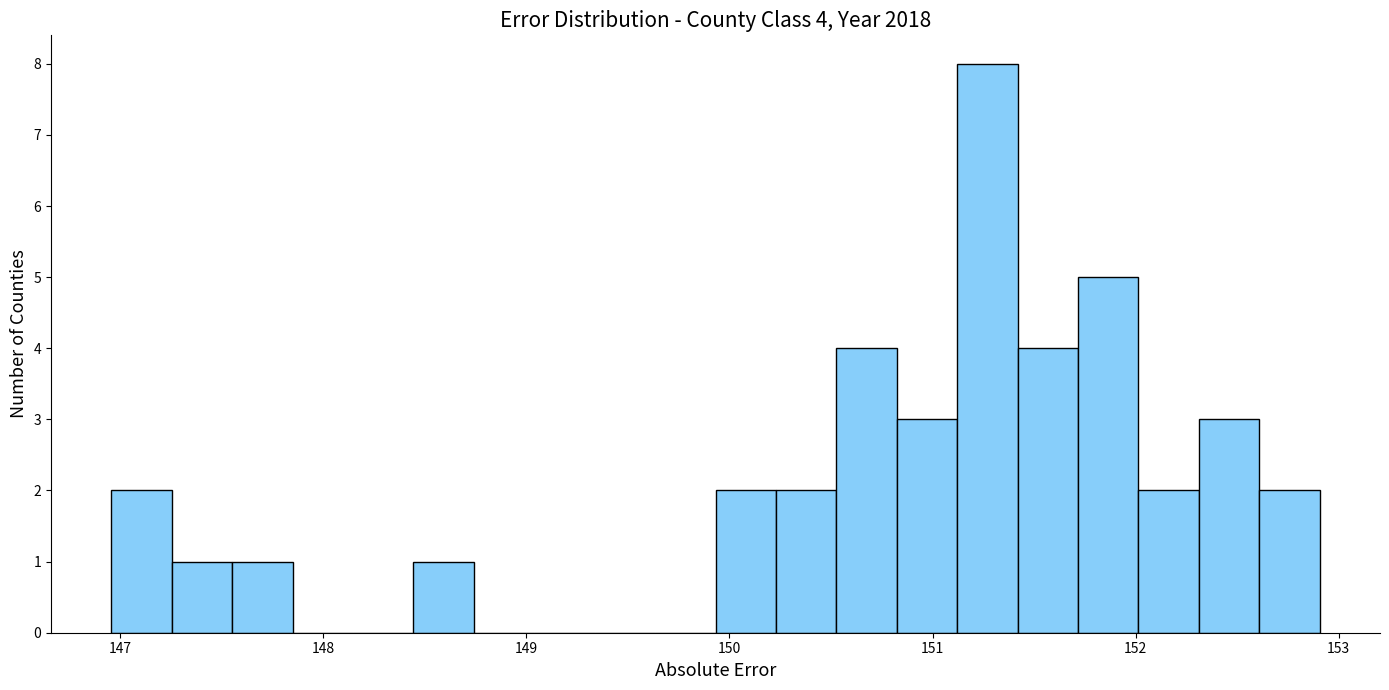

Read against the x-axis, roughly where is the centre of the tallest bar?

151.3